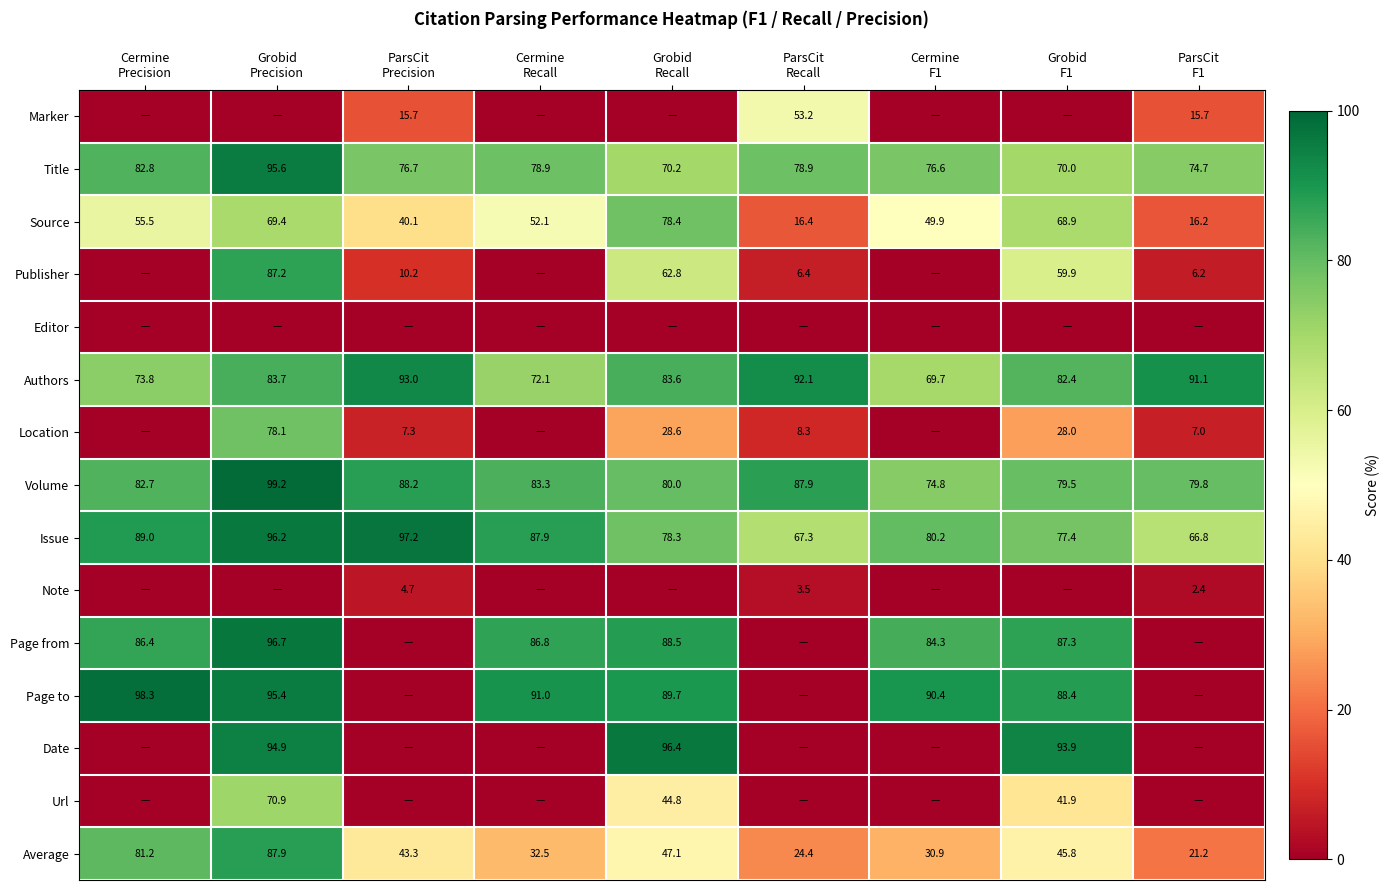

What is the sum of all Title values?

704.4